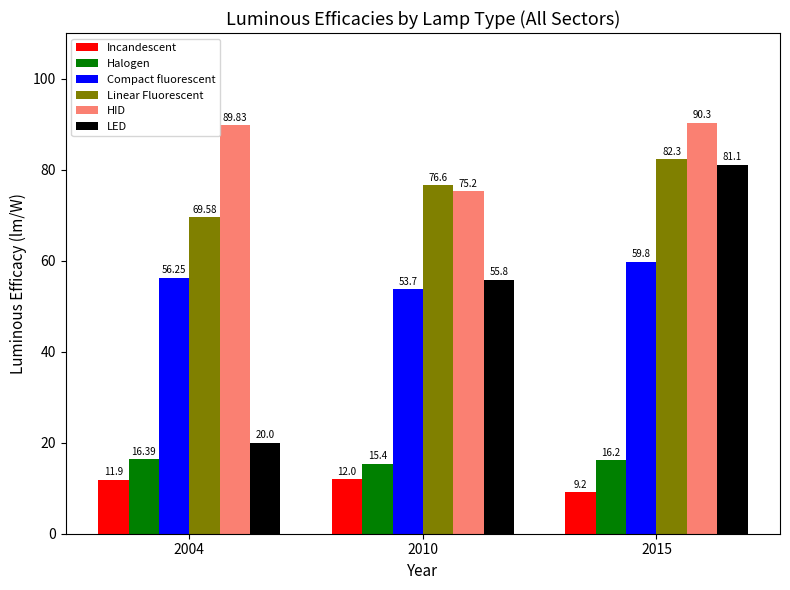

The Incandescent series shows 14.8 at 2015. True or false?

False